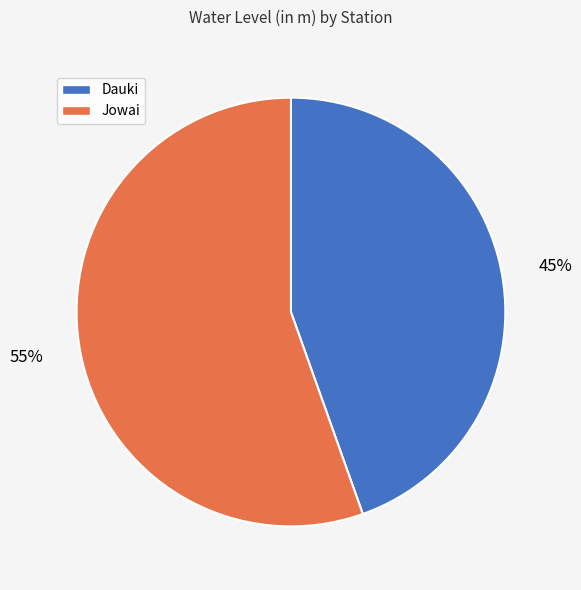

Count the number of slices in the pie.

2